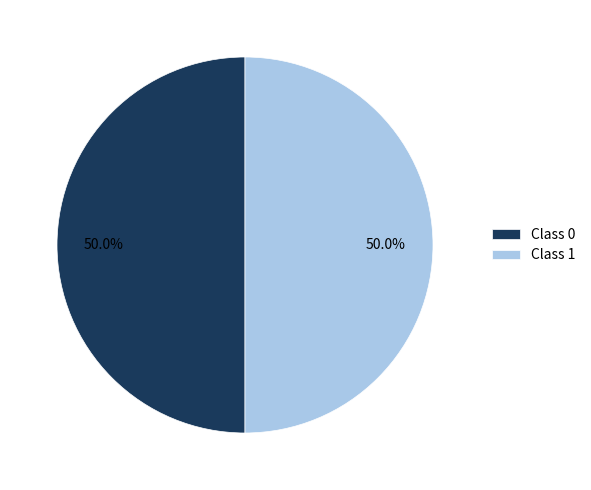

Combined, what portion of the pie is Class 0 and Class 1?

100.0%